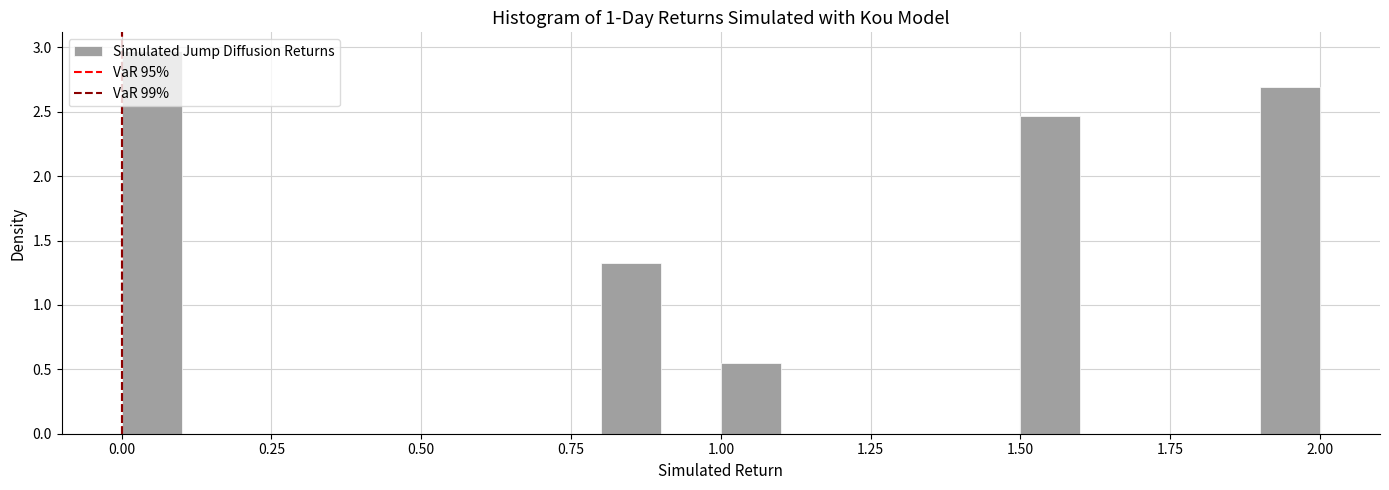

Read against the x-axis, roughly where is the centre of the tallest bar?

0.05